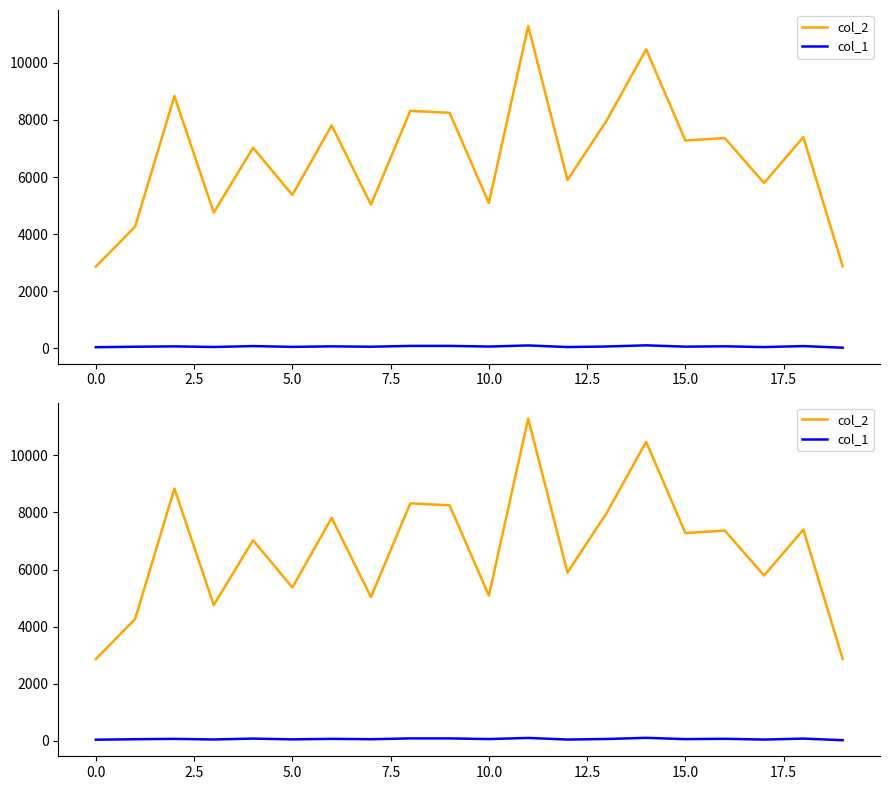

Between 12.5 and −2.5, which is larger?

12.5